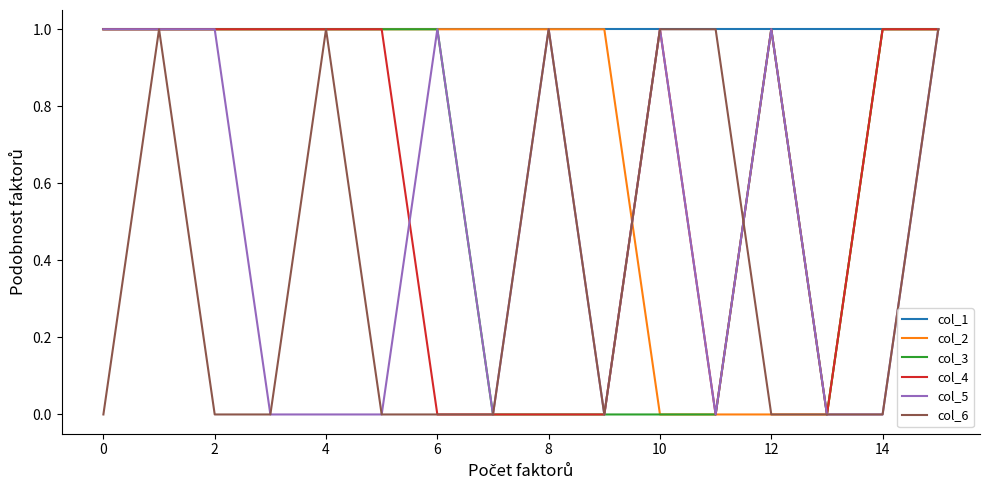

How many lines are shown in the chart?

6